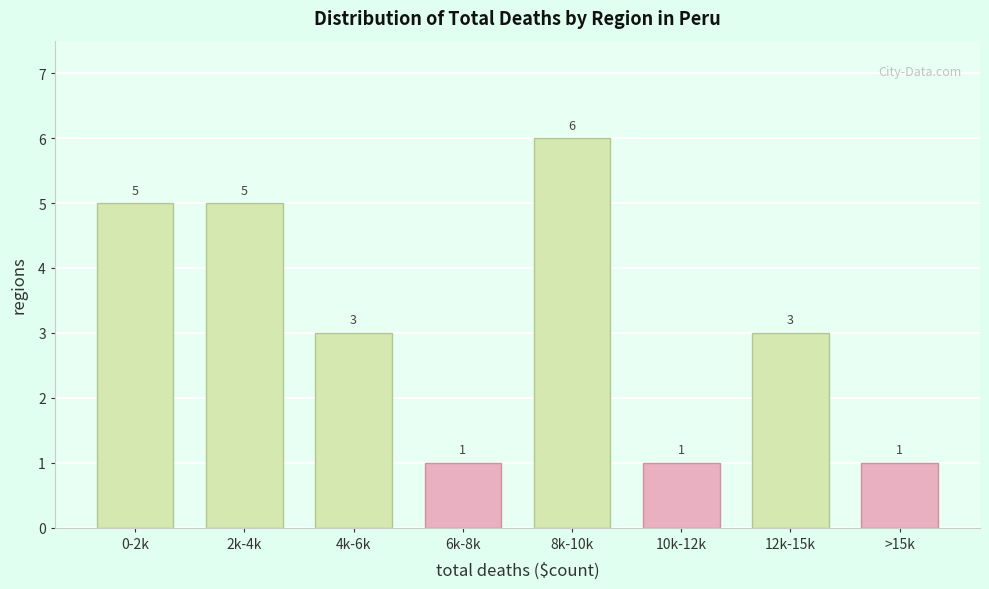

Reading left to right, extract all data points from this chart.

0-2k=5	2k-4k=5	4k-6k=3	6k-8k=1	8k-10k=6	10k-12k=1	12k-15k=3	>15k=1